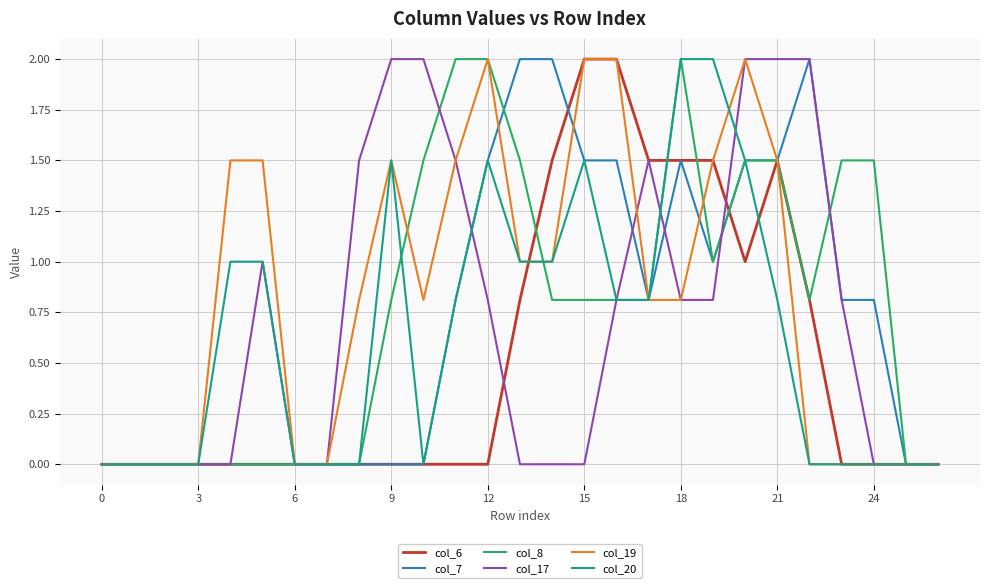

True or false: col_20 has more than 0 interior local peaks.

True